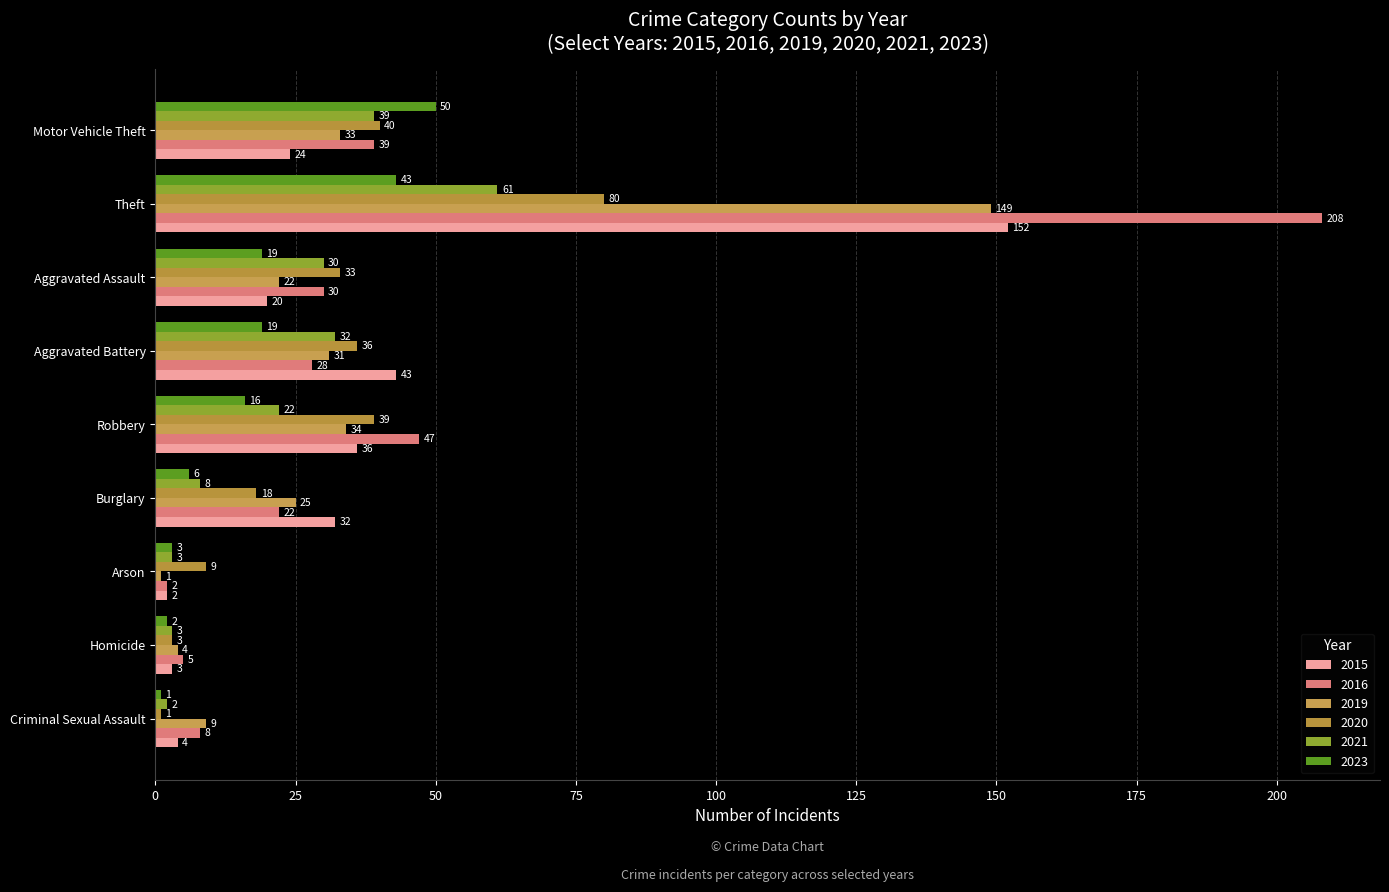

Which series has the largest total across all categories?

2016